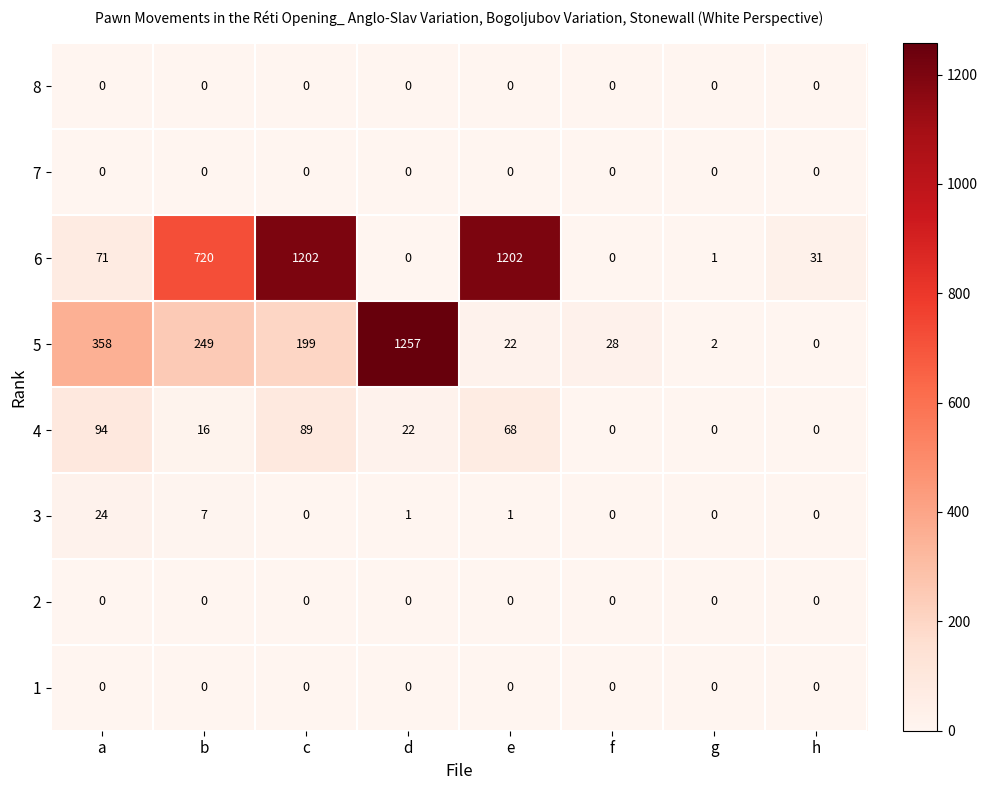

At which label does 5 reach its peak?

d